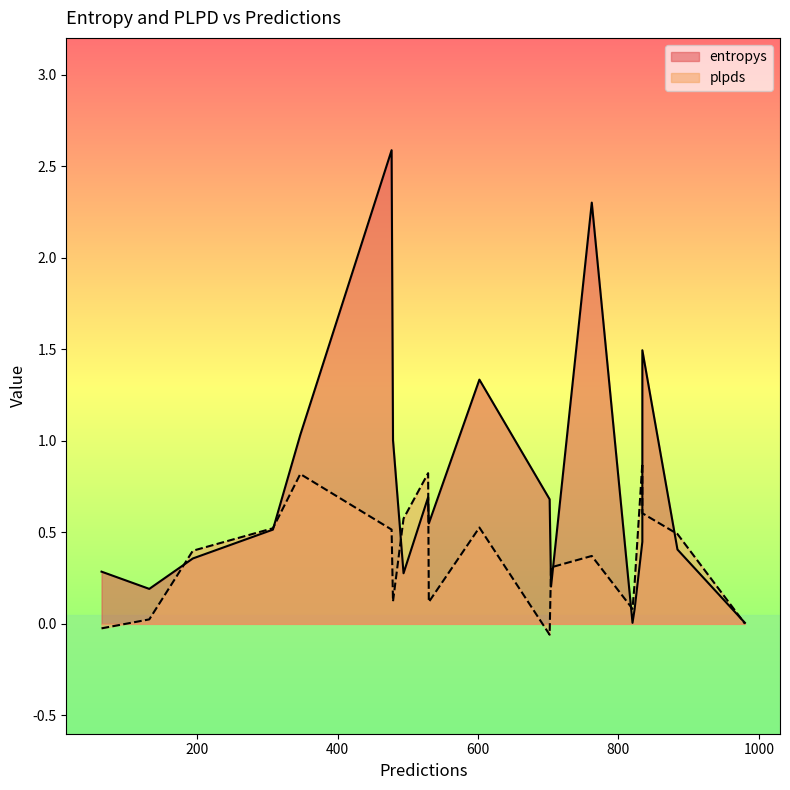

Rank the series by their average value, from lowest to highest.

plpds, entropys